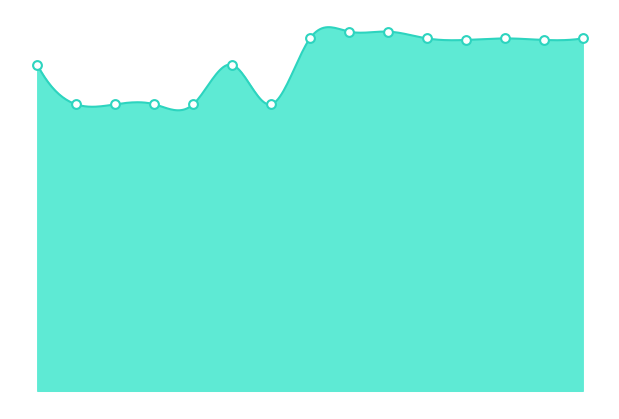

Between 2019-08-17 and 2019-08-17, which is larger?

2019-08-17